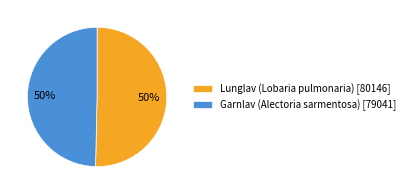

To the nearest percent, what percentage of the pie is Garnlav (Alectoria sarmentosa) [79041]?

50%